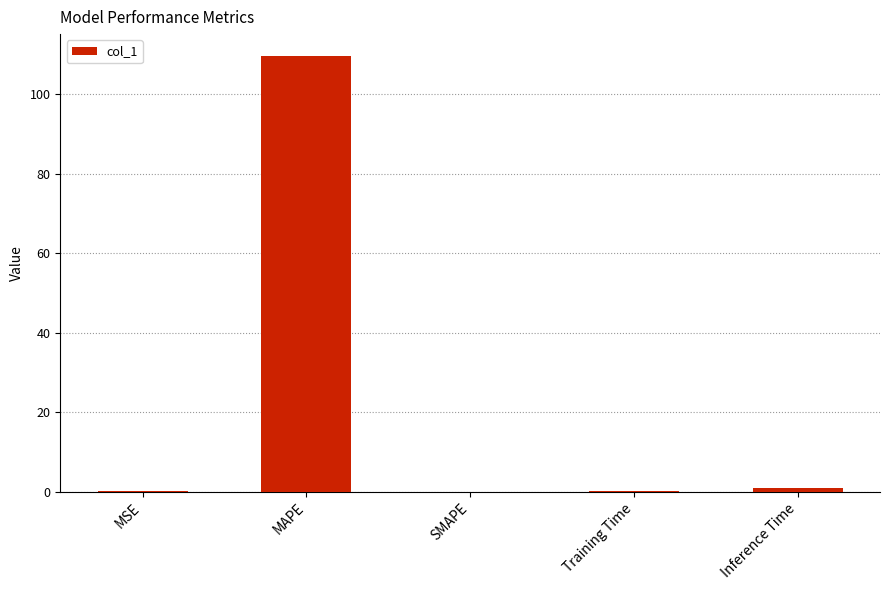

Which category has the highest value across all series?

MAPE